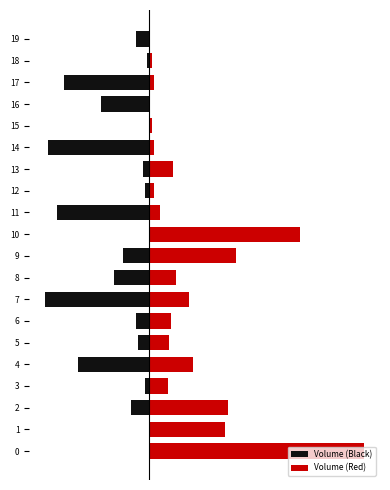

Which series has the largest total across all categories?

Volume (Red)